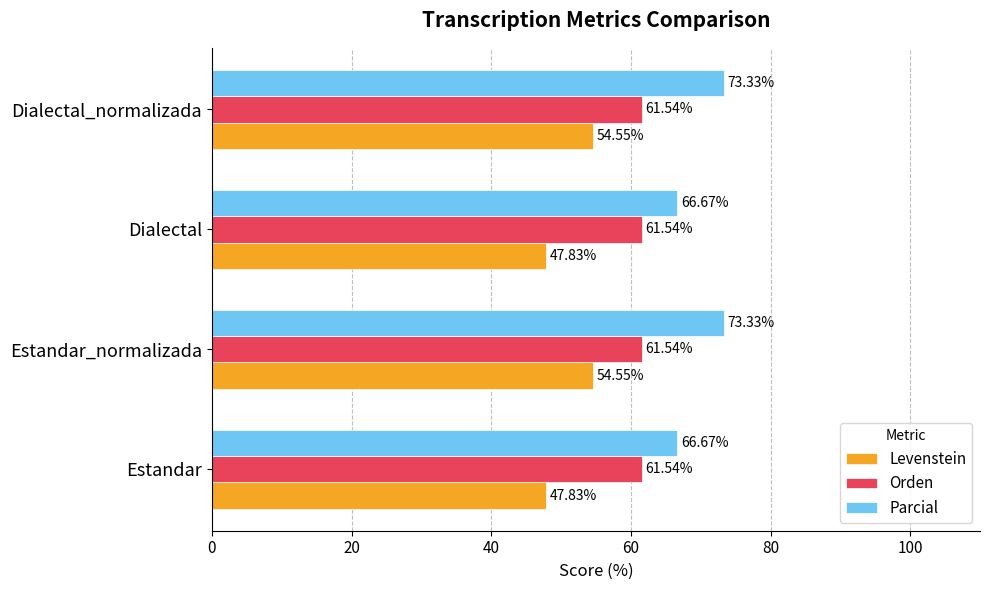

Which series has the largest range (max minus min)?

Levenstein